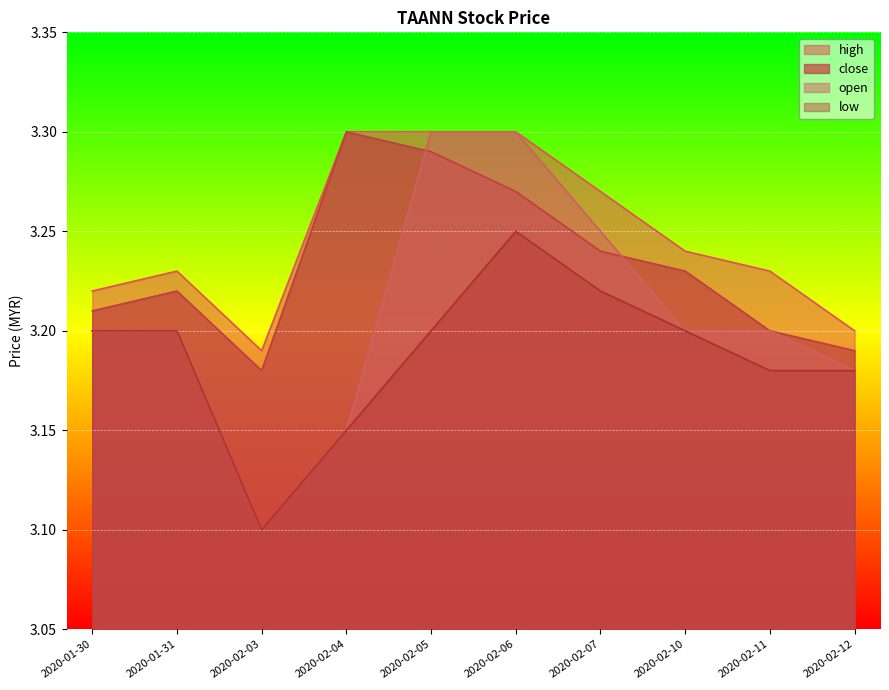

Between 2020-02-07 and 2020-02-12, which is larger?

2020-02-07